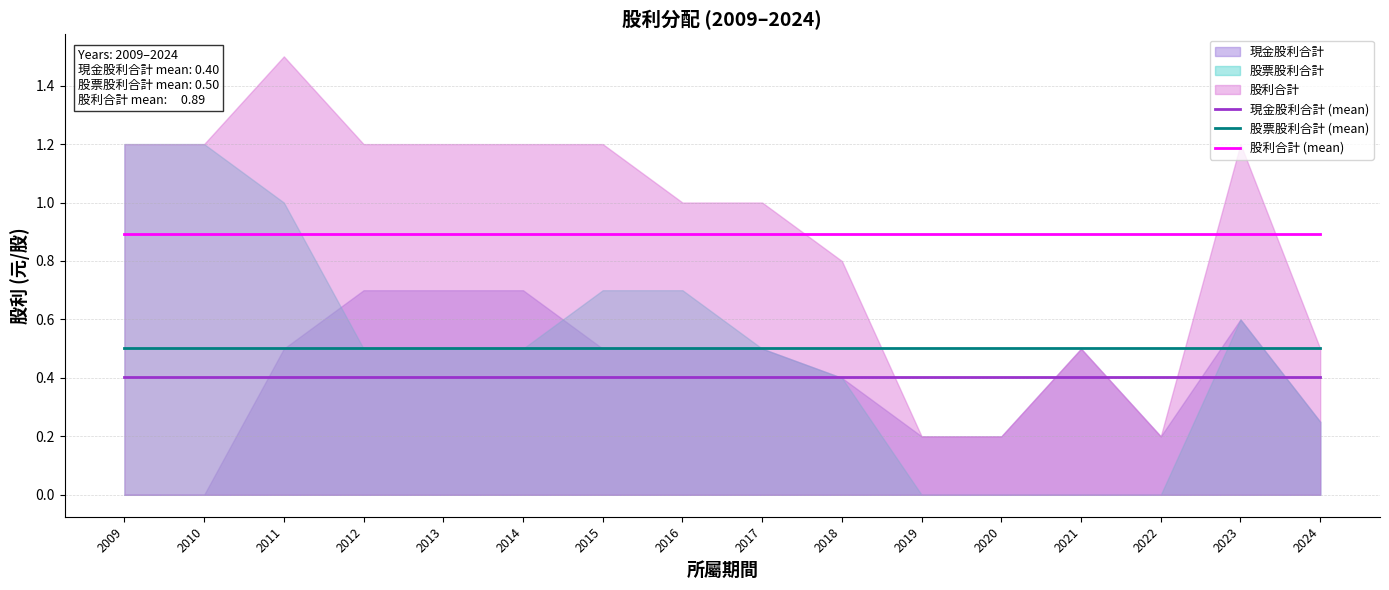

True or false: 股利合計 (mean) and 股票股利合計 (mean) cross at least once.

False